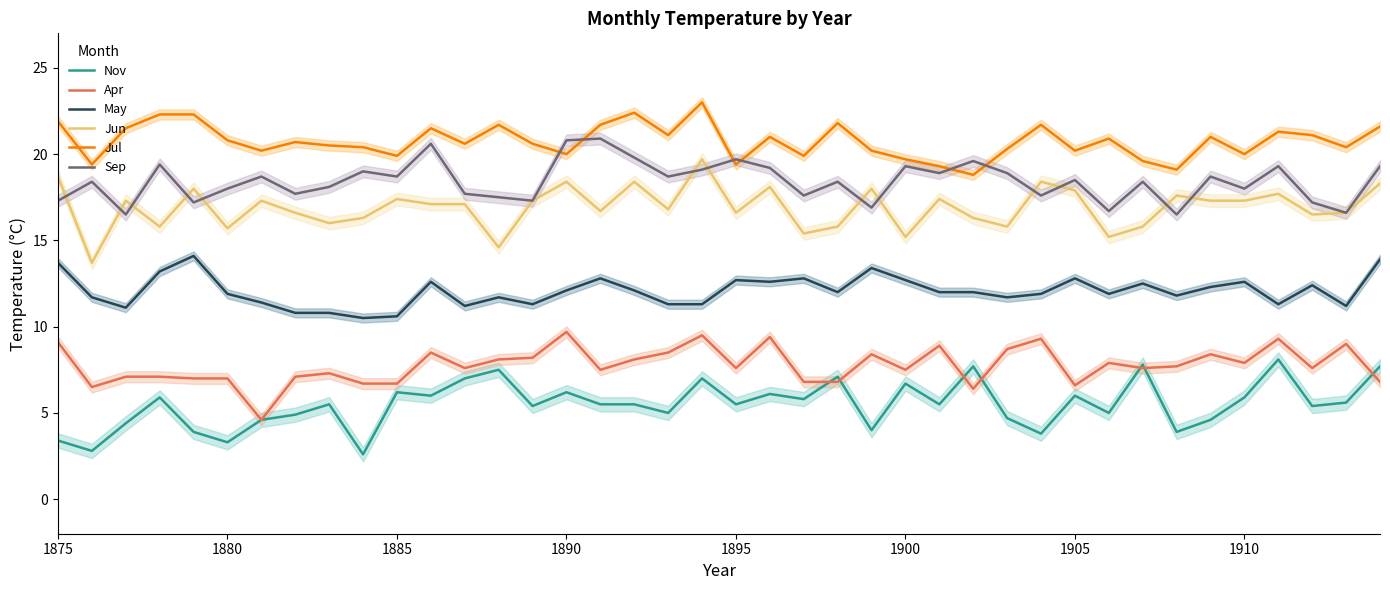

Reading left to right, list all the values displayed in this chart.

Nov: 3.4	2.8	4.4	5.9	3.9	3.3	4.6	4.9	5.5	2.6	6.2	6.0	7.0	7.5	5.4	6.2	5.5	5.5	5.0	7.0	5.5	6.1	5.8	7.1	4.0	6.7	5.5	7.7	4.7	3.8	6.0	5.0	7.8	3.9	4.6	5.9	8.1	5.4	5.6	7.7
Apr: 9.1	6.5	7.1	7.1	7.0	7.0	4.6	7.1	7.3	6.7	6.7	8.5	7.6	8.1	8.2	9.7	7.5	8.1	8.5	9.5	7.6	9.4	6.8	6.8	8.4	7.5	8.9	6.4	8.7	9.3	6.6	7.9	7.6	7.7	8.4	7.9	9.3	7.6	9.0	6.8
May: 13.7	11.7	11.1	13.2	14.1	11.9	11.4	10.8	10.8	10.5	10.6	12.6	11.2	11.7	11.3	12.1	12.8	12.1	11.3	11.3	12.7	12.6	12.8	12.0	13.4	12.7	12.0	12.0	11.7	11.9	12.8	11.9	12.5	11.8	12.3	12.6	11.3	12.4	11.2	13.9
Jun: 18.7	13.7	17.3	15.8	18.0	15.7	17.3	16.6	16.0	16.3	17.4	17.1	17.1	14.6	17.3	18.4	16.7	18.4	16.8	19.7	16.6	18.1	15.4	15.8	18.0	15.2	17.4	16.3	15.8	18.4	17.9	15.2	15.8	17.6	17.3	17.3	17.7	16.5	16.6	18.3
Jul: 21.9	19.4	21.5	22.3	22.3	20.8	20.2	20.7	20.5	20.4	19.9	21.5	20.6	21.7	20.6	20.0	21.7	22.4	21.1	23.0	19.4	21.0	19.9	21.8	20.2	19.7	19.3	18.8	20.3	21.7	20.2	20.9	19.6	19.1	21.0	20.0	21.3	21.1	20.4	21.6
Sep: 17.3	18.4	16.5	19.4	17.2	18.0	18.7	17.7	18.1	19.0	18.7	20.6	17.7	17.5	17.3	20.8	20.9	19.8	18.7	19.1	19.7	19.2	17.6	18.4	16.9	19.3	18.9	19.6	18.9	17.6	18.5	16.7	18.4	16.5	18.7	18.0	19.3	17.2	16.6	19.3